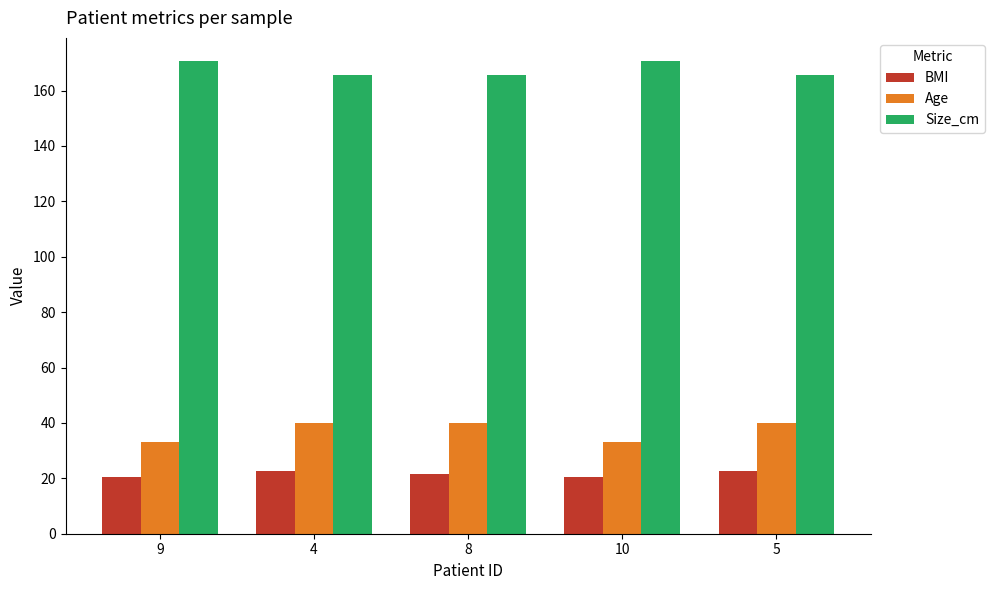

What is the label of the 1st bar from the left?

9